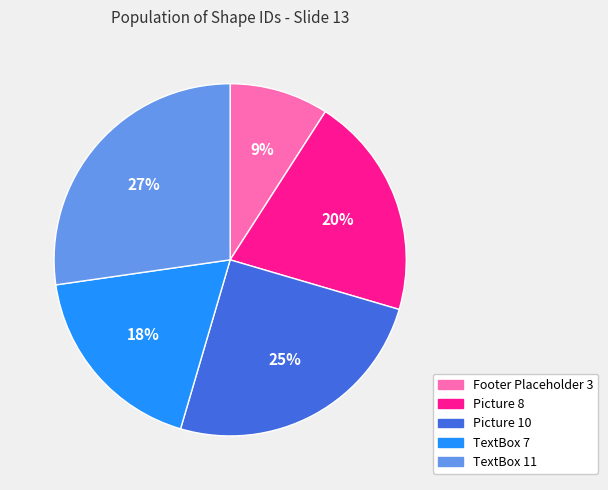

To the nearest percent, what is the difference between the largest and smallest slice percentages?

18%